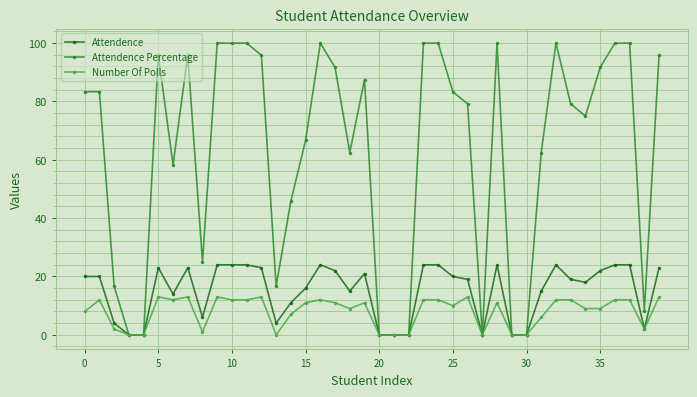

True or false: Attendence has more than 0 points higher than both neighbors.

True